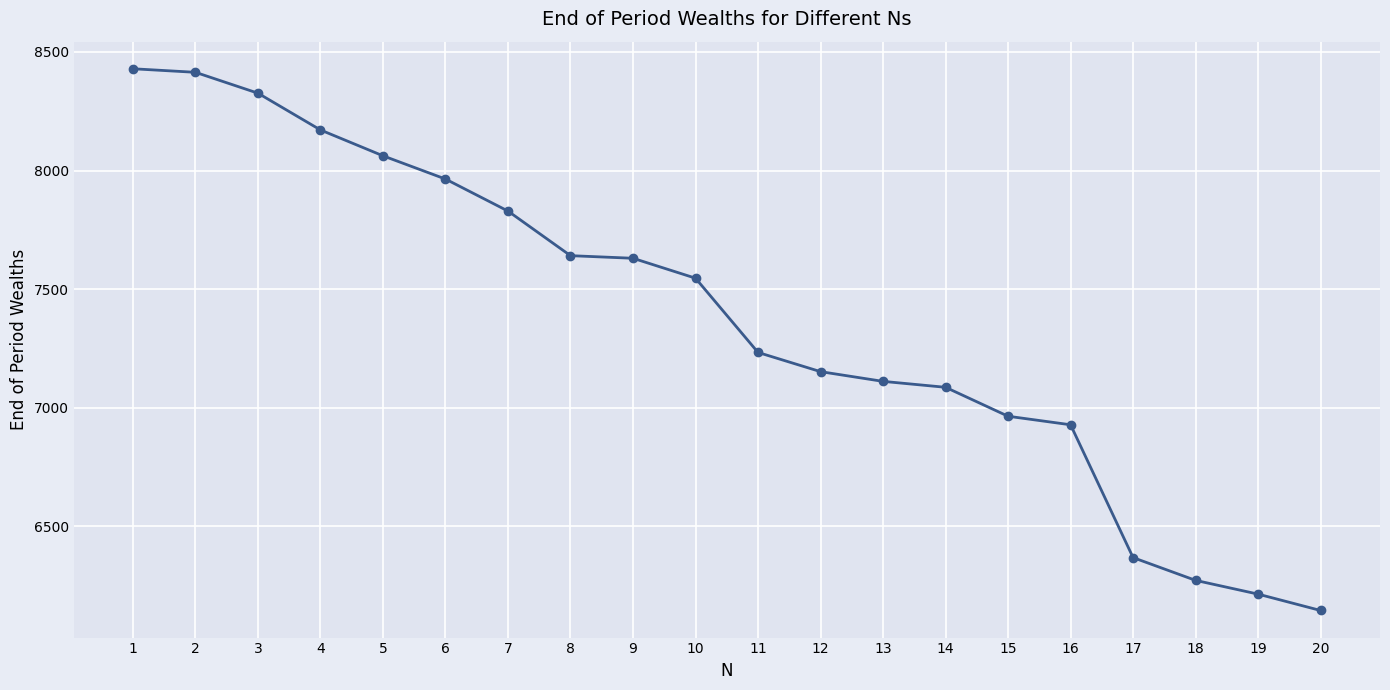

Is it true that the value at 19 is 10417?

False